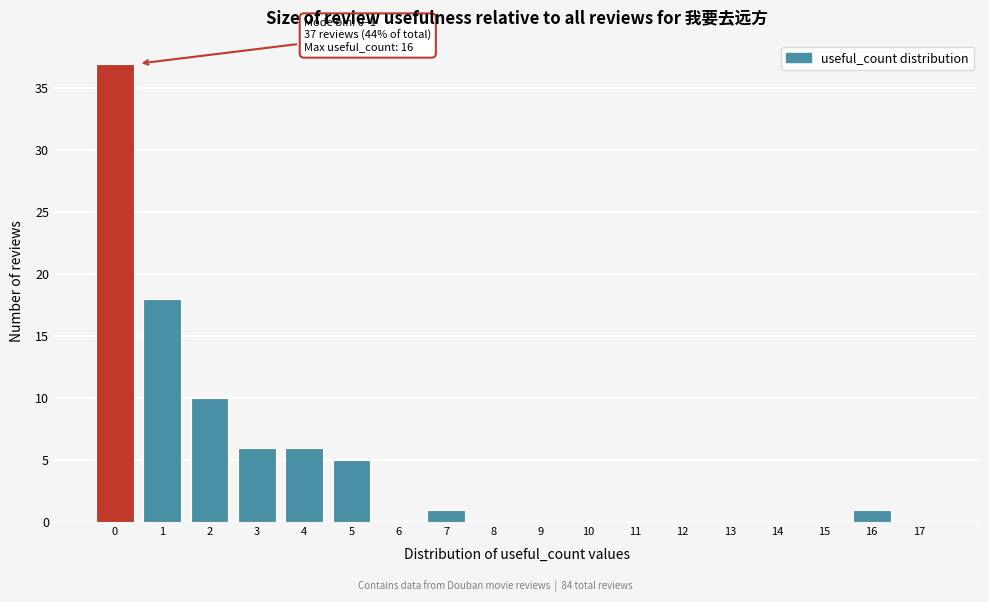

Reading left to right, list all the values displayed in this chart.

0=37	1=18	2=10	3=6	4=6	5=5	6=0	7=1	8=0	9=0	10=0	11=0	12=0	13=0	14=0	15=0	16=1	17=0